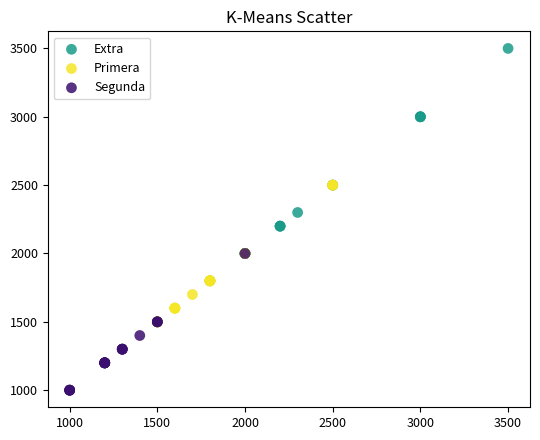

Which series has the widest spread of Y values?

Extra